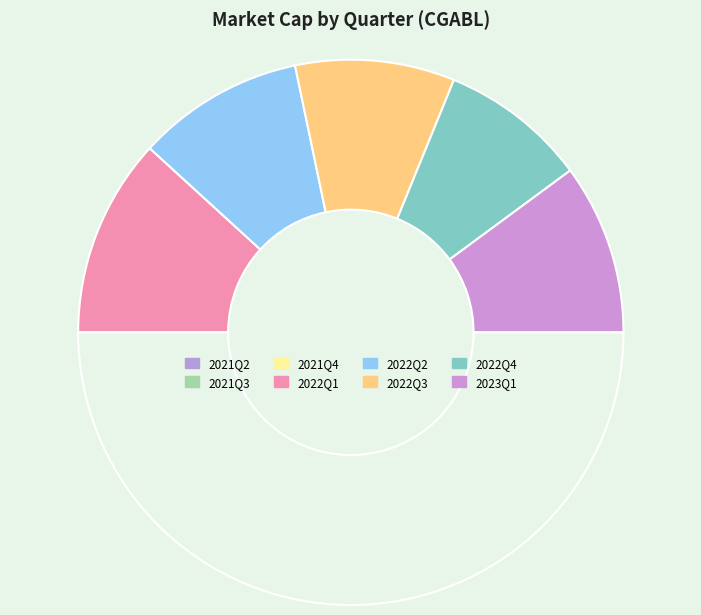

How many slices are in this pie chart?

8